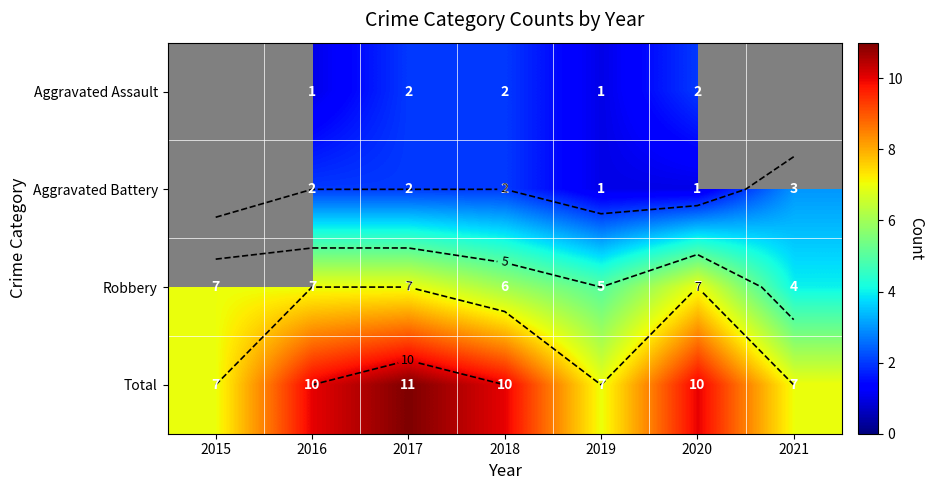

What is the difference between the Robbery values at 2019 and 2018?

1.0